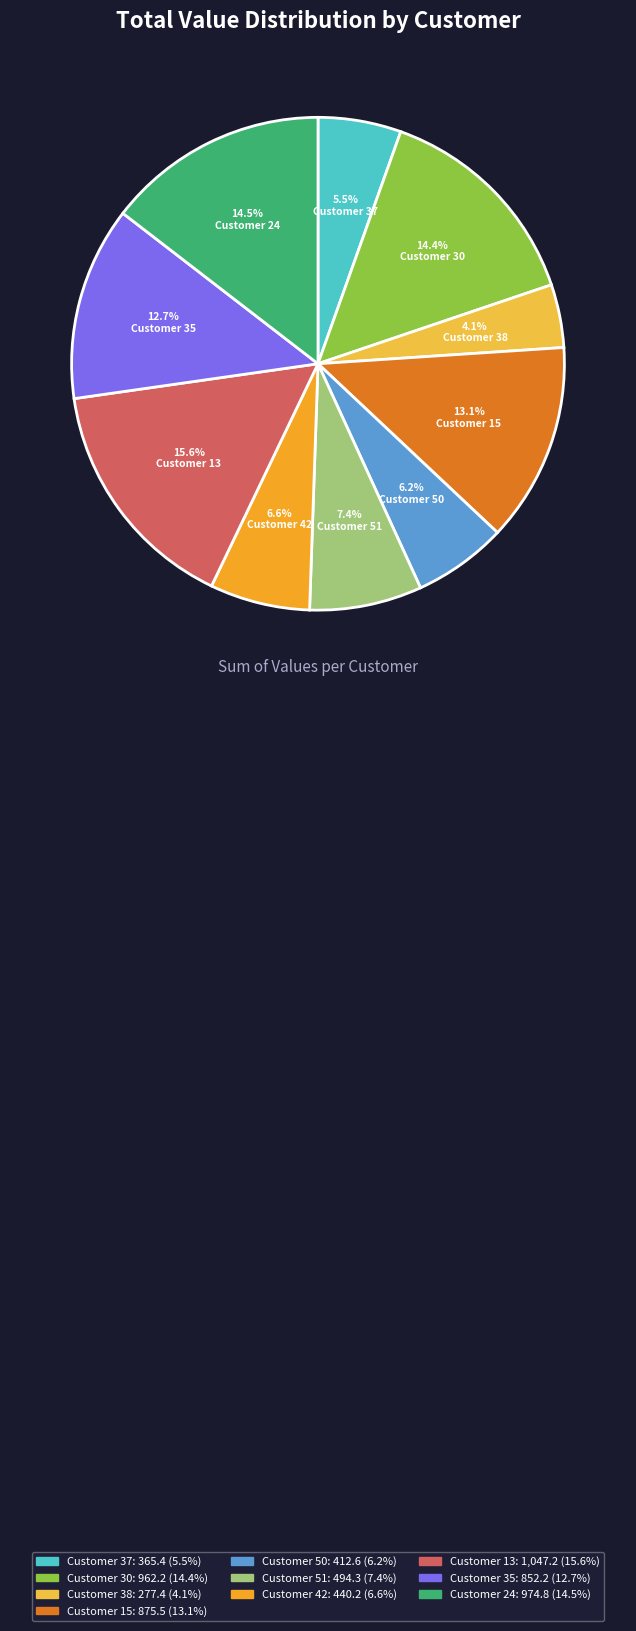

What is the smallest slice in the pie chart?

Customer 38